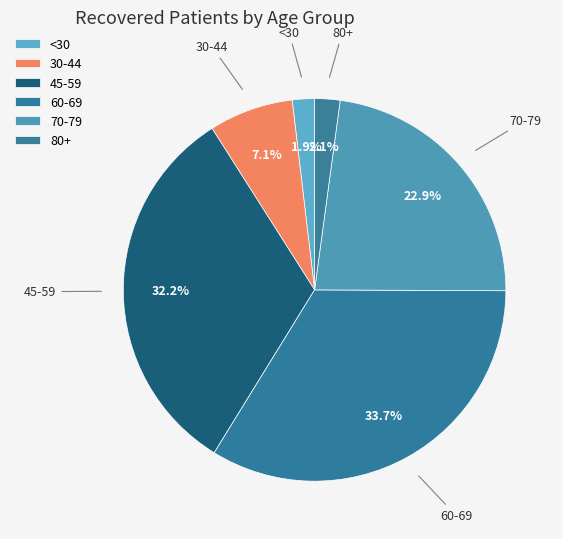

How many segments does this pie chart have?

6